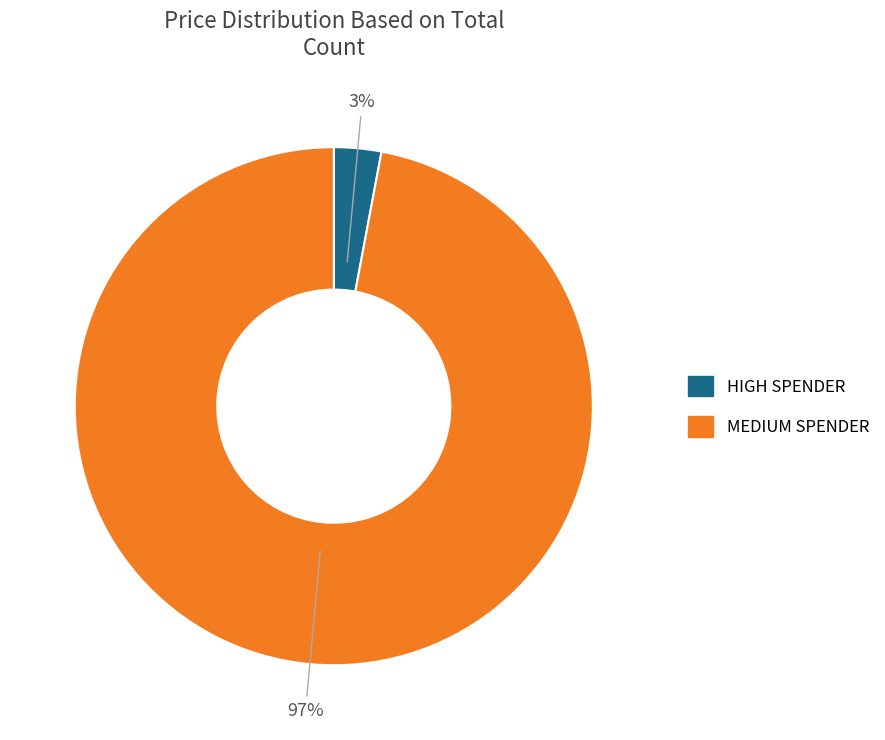

To the nearest percent, what is the difference between the largest and smallest slice percentages?

94%